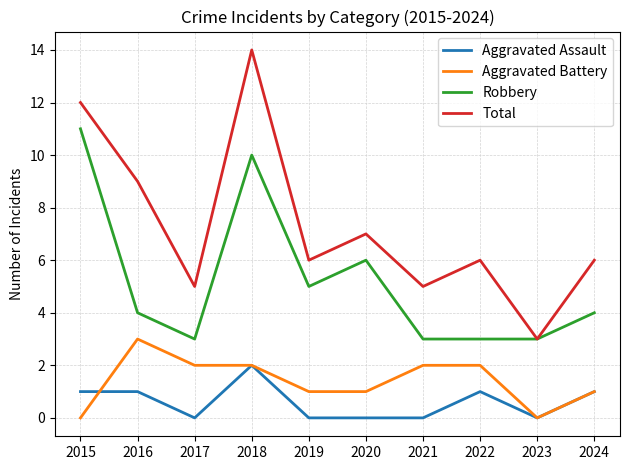

What are all the series names shown in the legend?

Aggravated Assault, Aggravated Battery, Robbery, Total